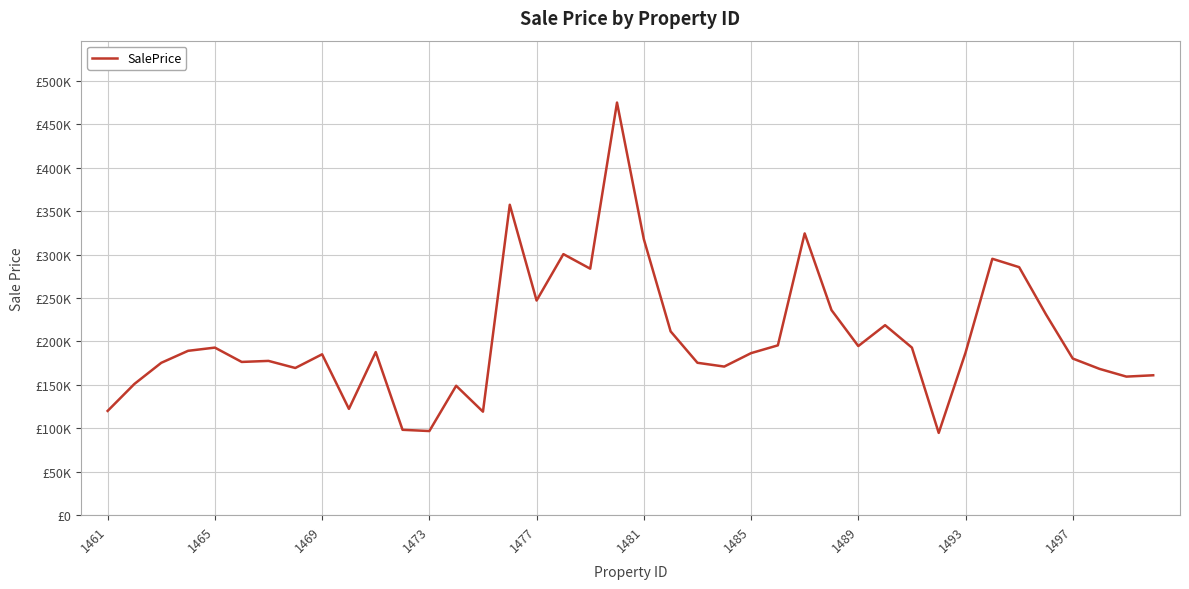

Does the chart display data point markers on the line(s)?

No